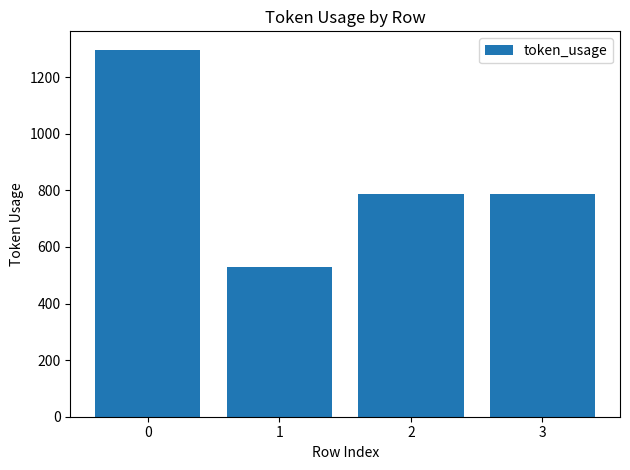

Is it true that the value at 1 is 893?

False